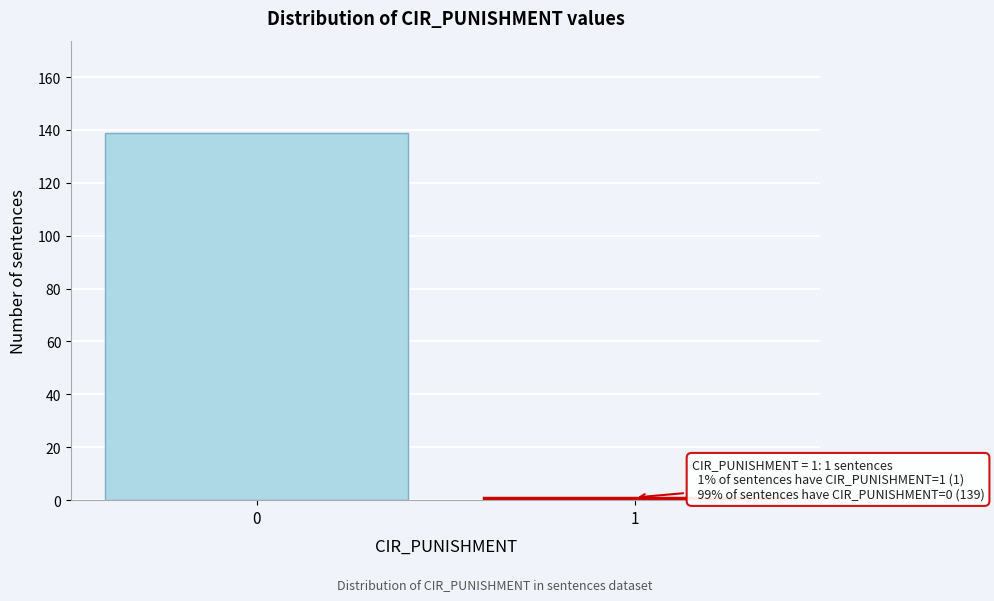

Reading left to right, transcribe all the data shown in this chart.

0=139	1=1